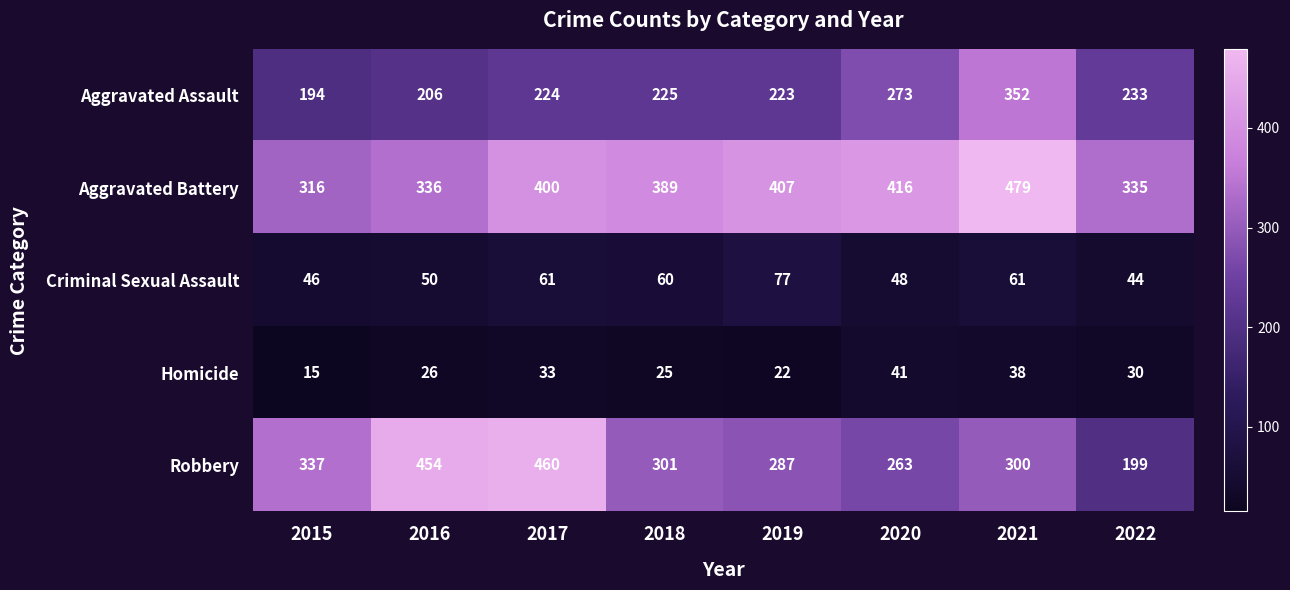

What is the spread (max minus min) of values at 2021?

441